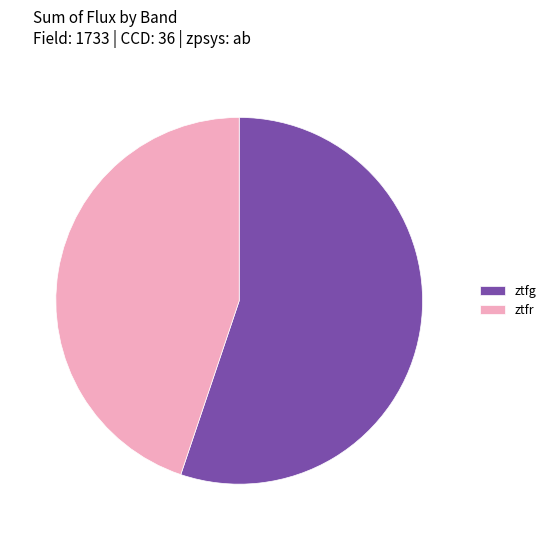

Approximately how many times larger is the value at ztfr compared to ztfg?

0.8